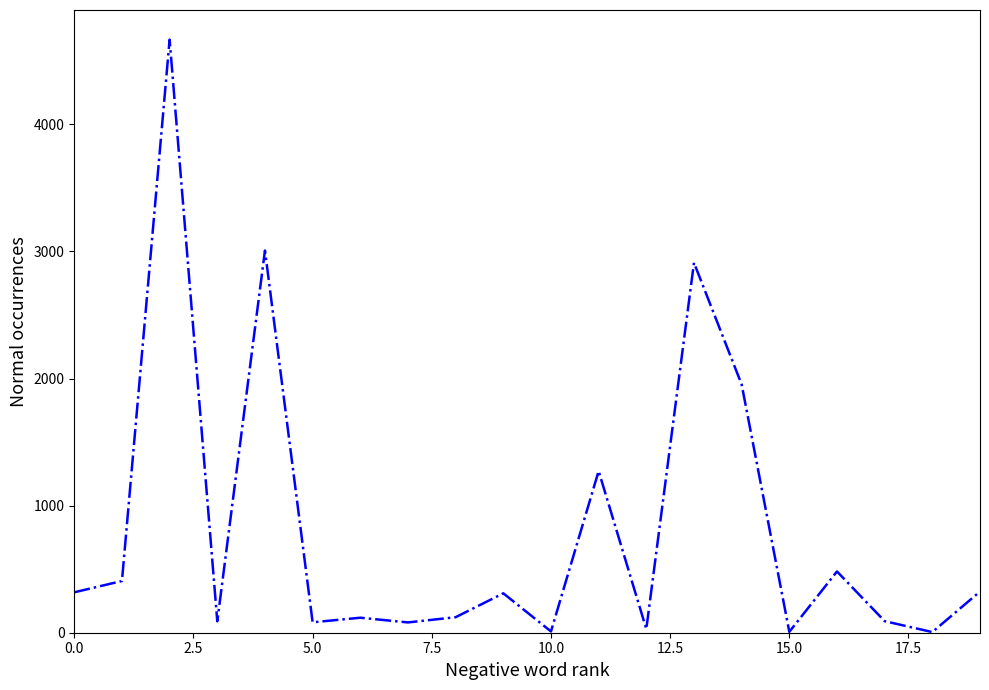

What is the maximum value shown in the chart?

4666